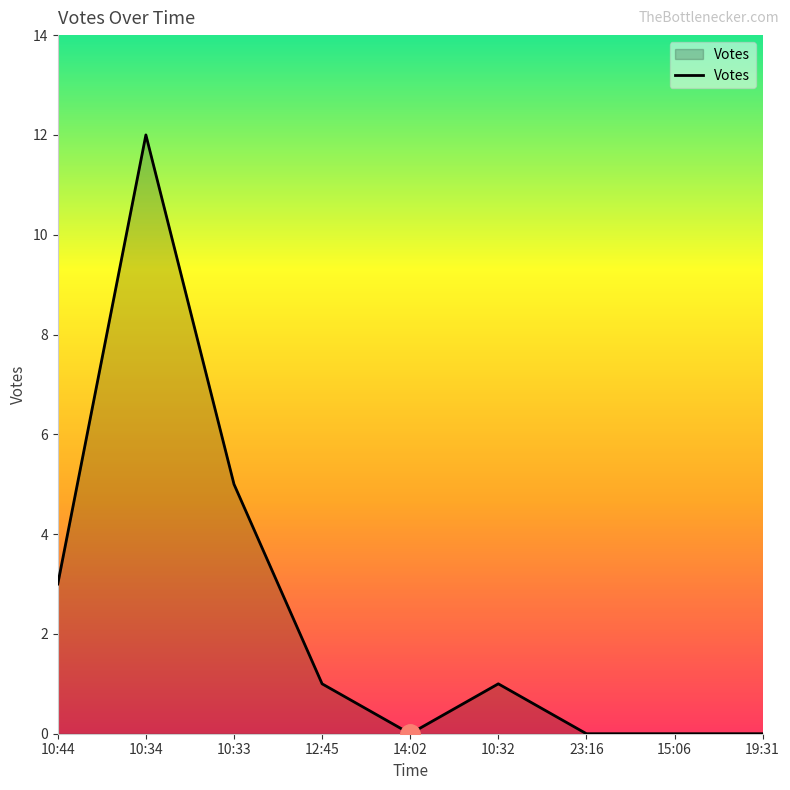

Reading left to right, list all the values displayed in this chart.

10:44=3	10:34=12	10:33=5	12:45=1	14:02=0	10:32=1	23:16=0	15:06=0	19:31=0